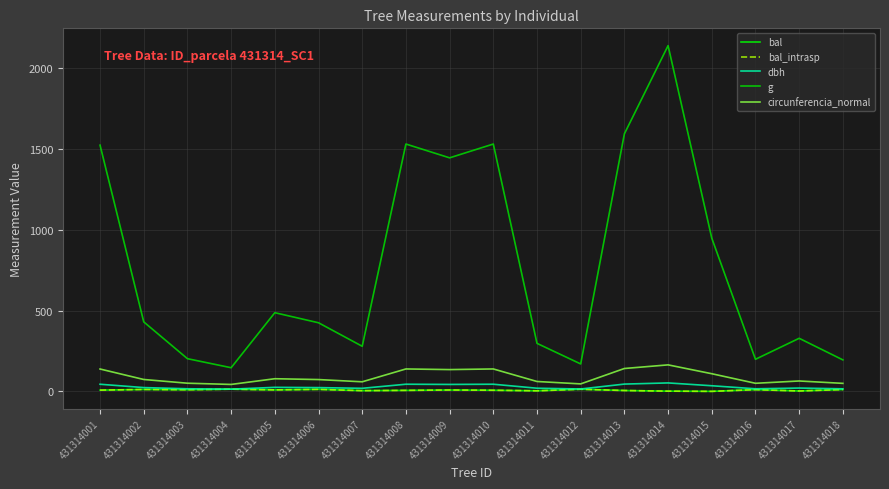

Is the value of g at 431314002 greater than the value of dbh at 431314001?

Yes